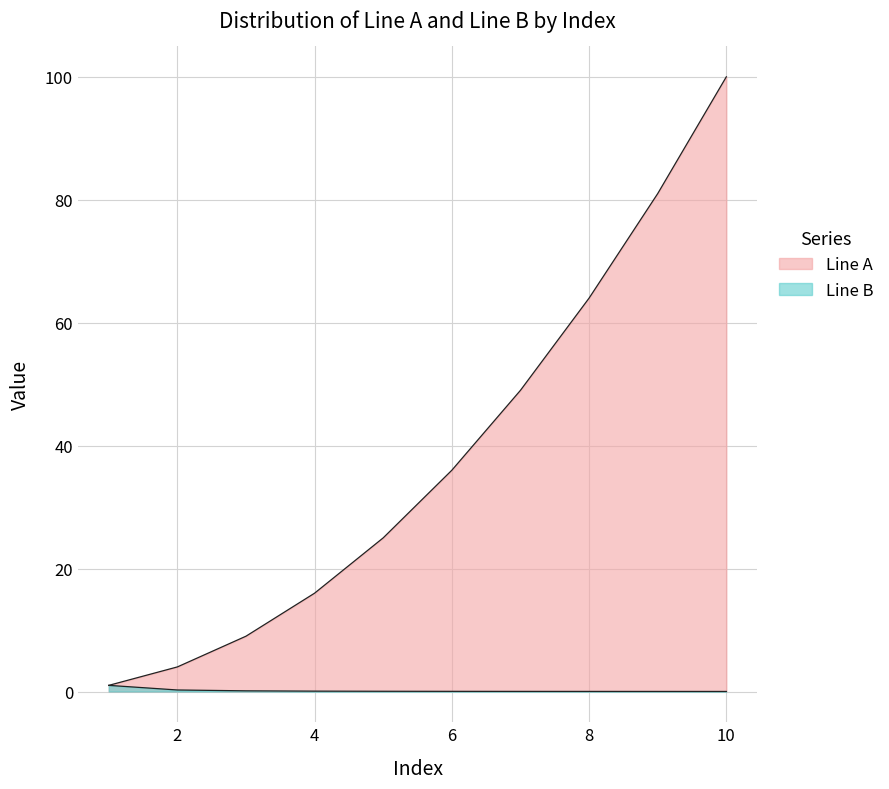

What are all the series names shown in the legend?

Line A, Line B